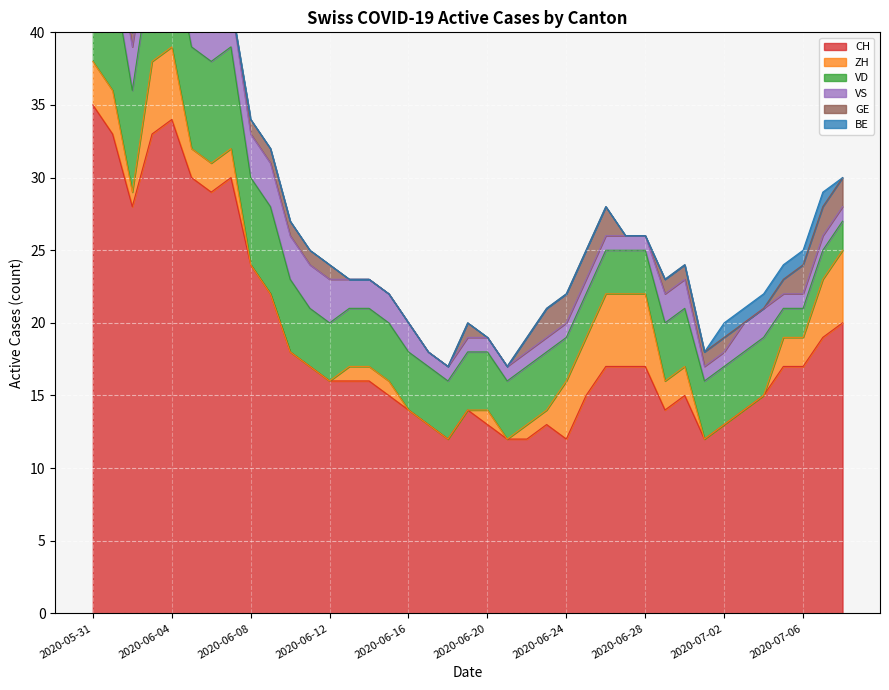

At which category does the chart reach its peak across all series?

2020-05-31